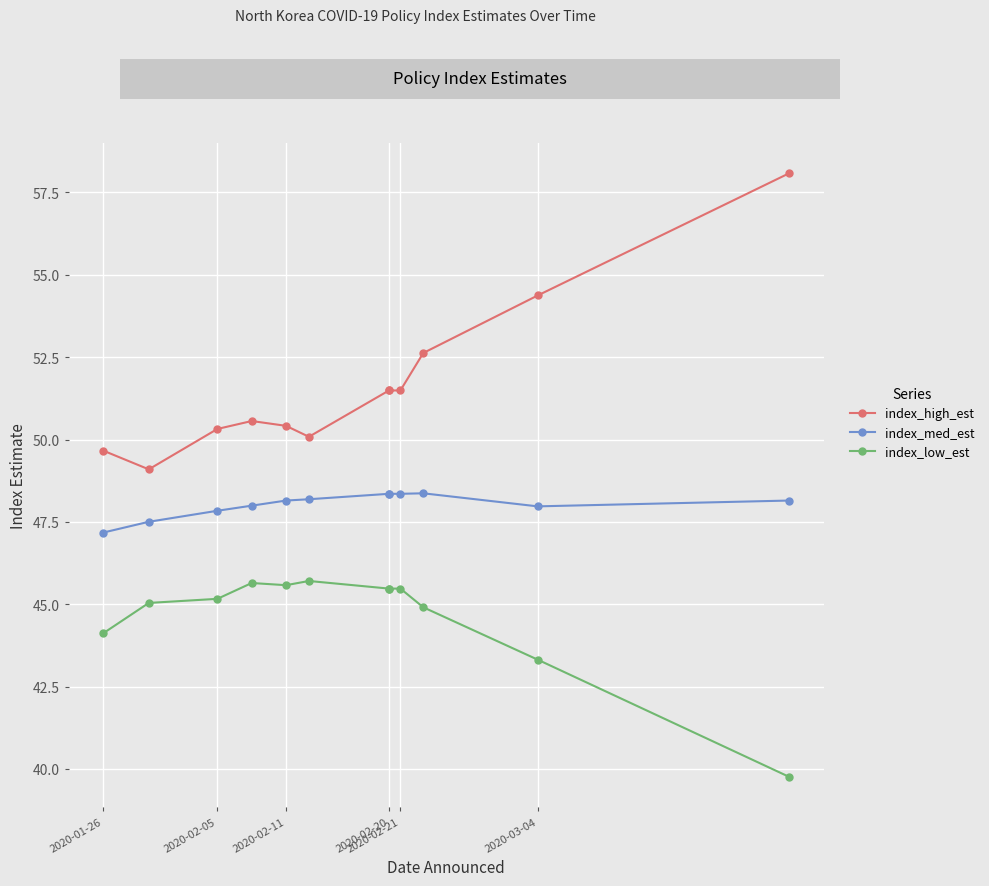

Which series has the largest total across all categories?

index_high_est